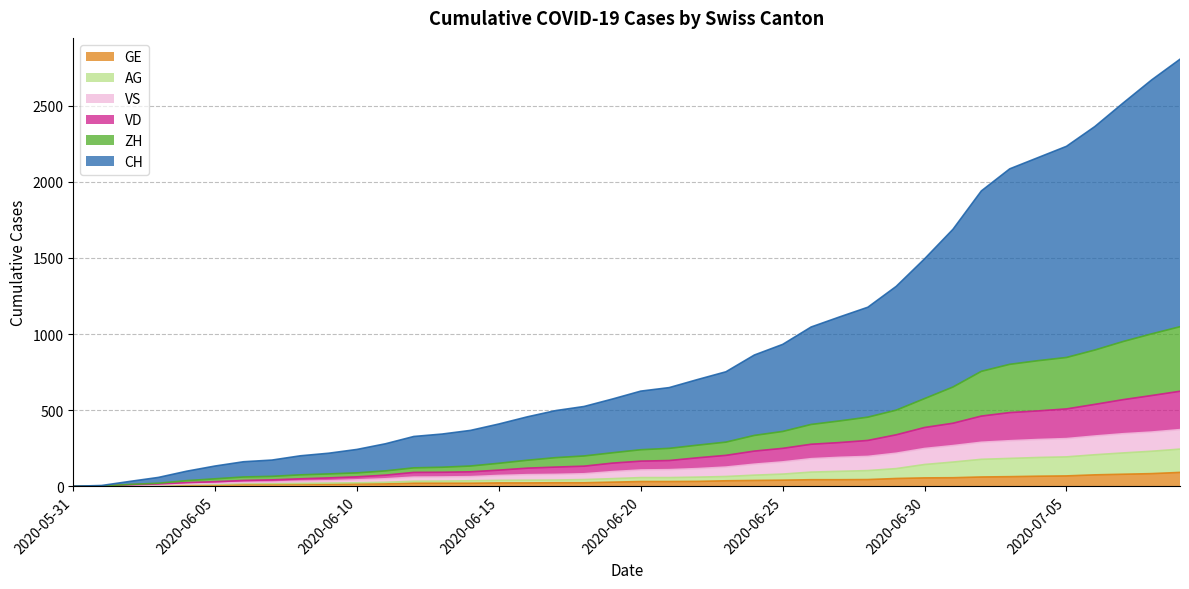

True or false: VS and GE cross at least once.

False